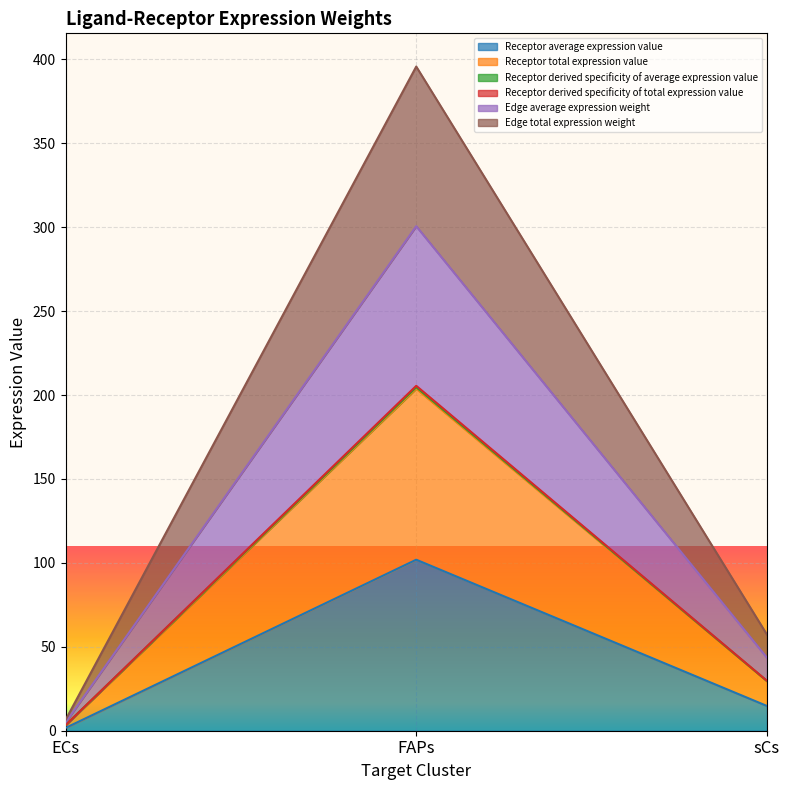

Does the chart display data point markers on the line(s)?

No